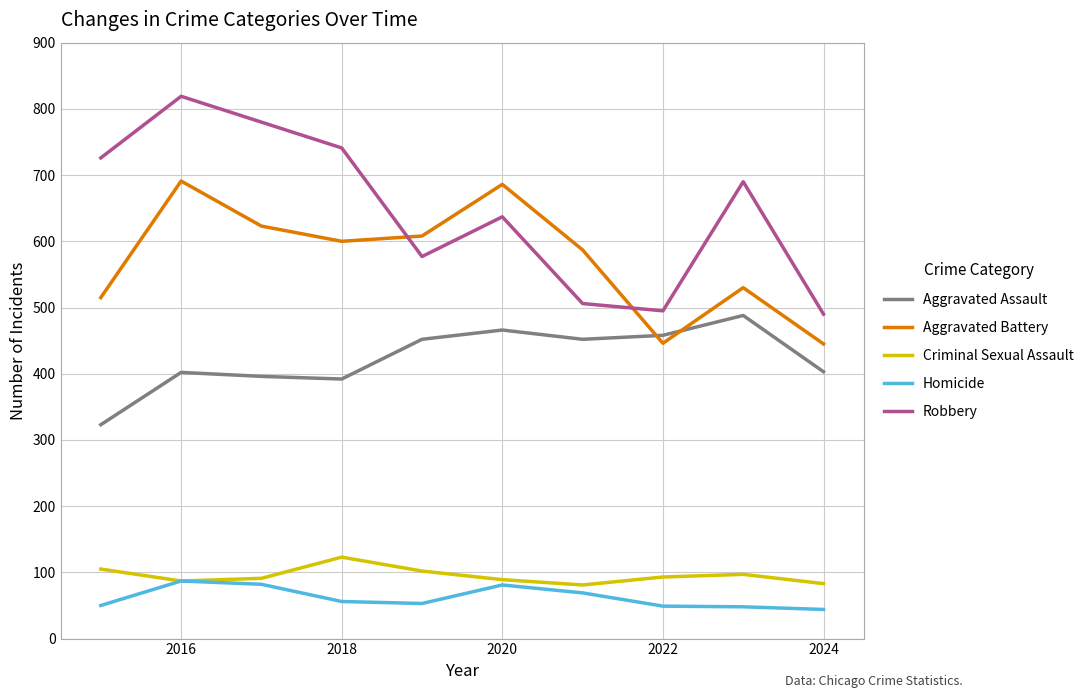

What is the smallest value displayed?

44